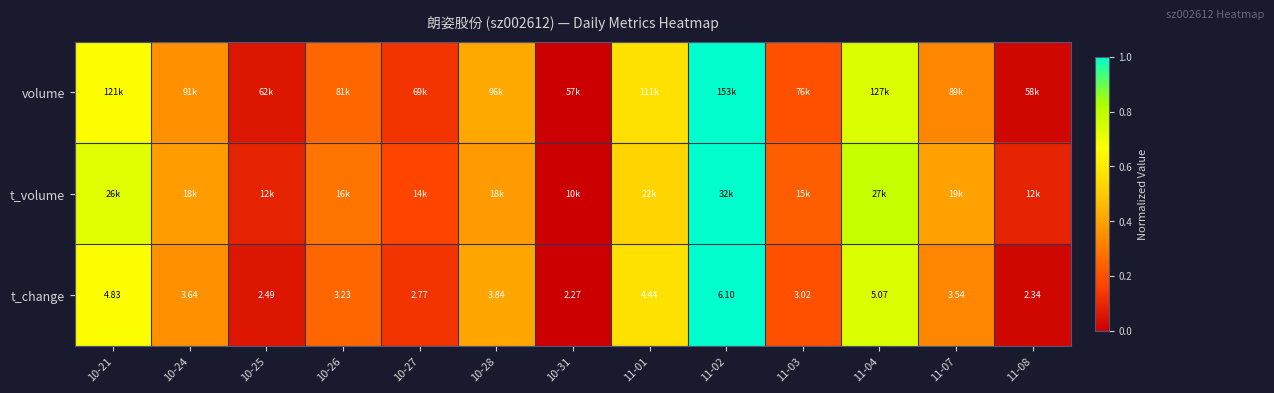

Between 10-24 and 10-27, which series saw the biggest shift?

t_change